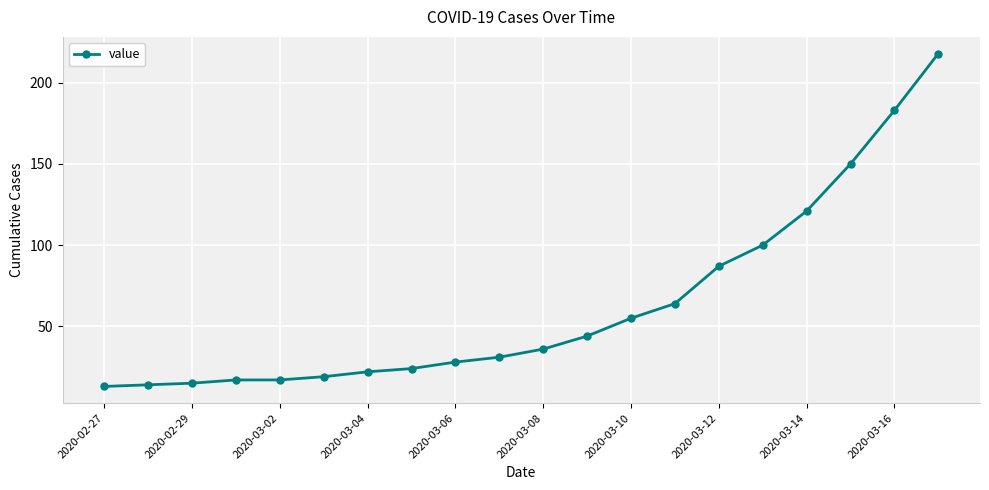

Reading left to right, transcribe all the data shown in this chart.

13	14	15	17	17	19	22	24	28	31	36	44	55	64	87	100	121	150	183	218